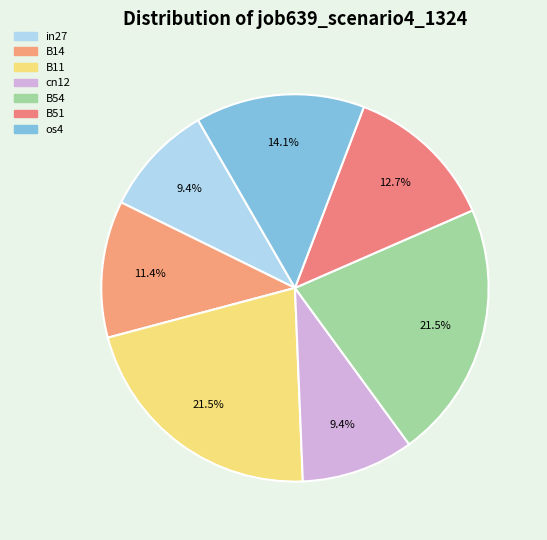

Is it true that cn12 is 9% of the pie?

True